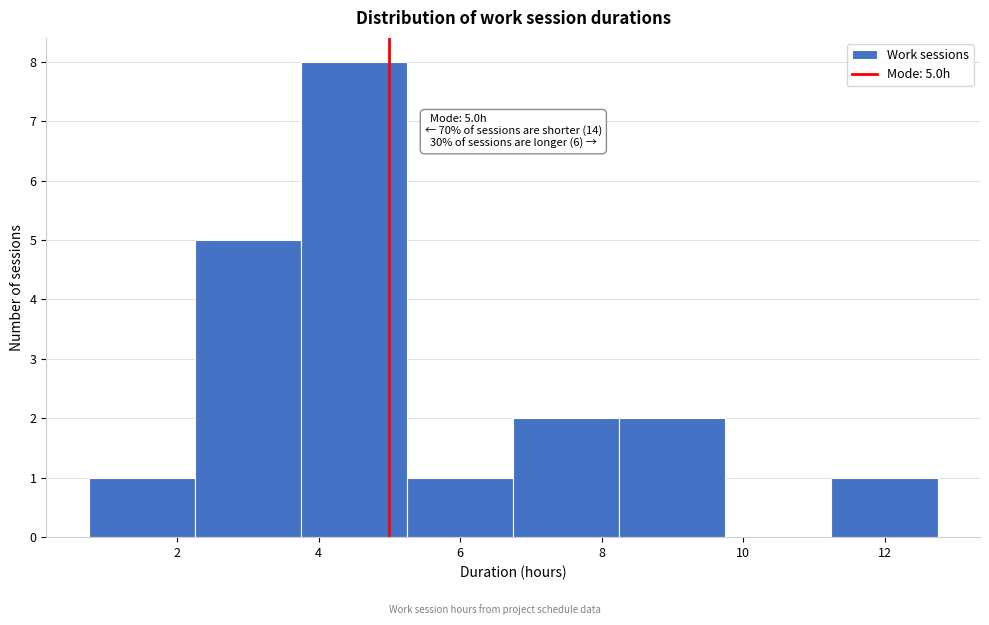

Over which range of the x-axis is the bar tallest?

3.75 to 5.25